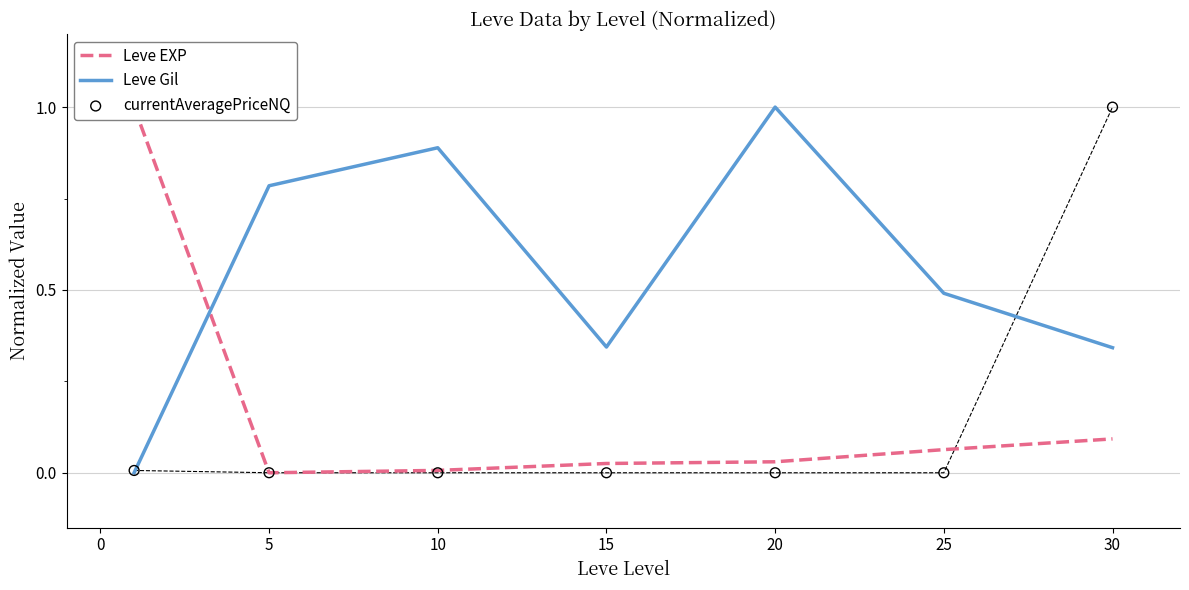

Which series contains the highest Y value?

Leve EXP